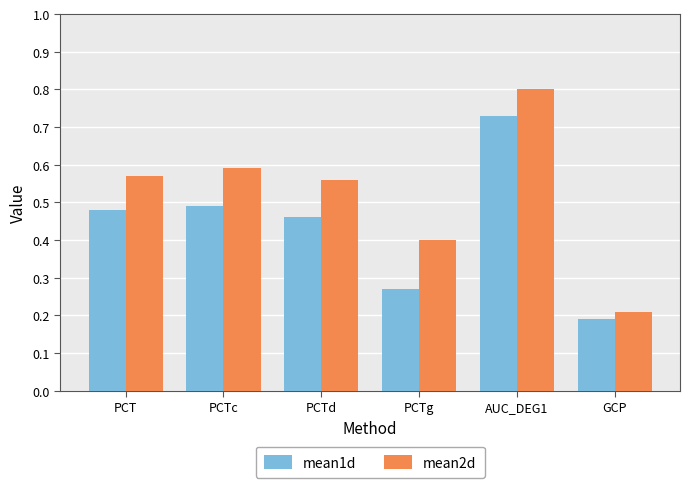

At PCTc, list the series in order from smallest to largest.

mean1d, mean2d